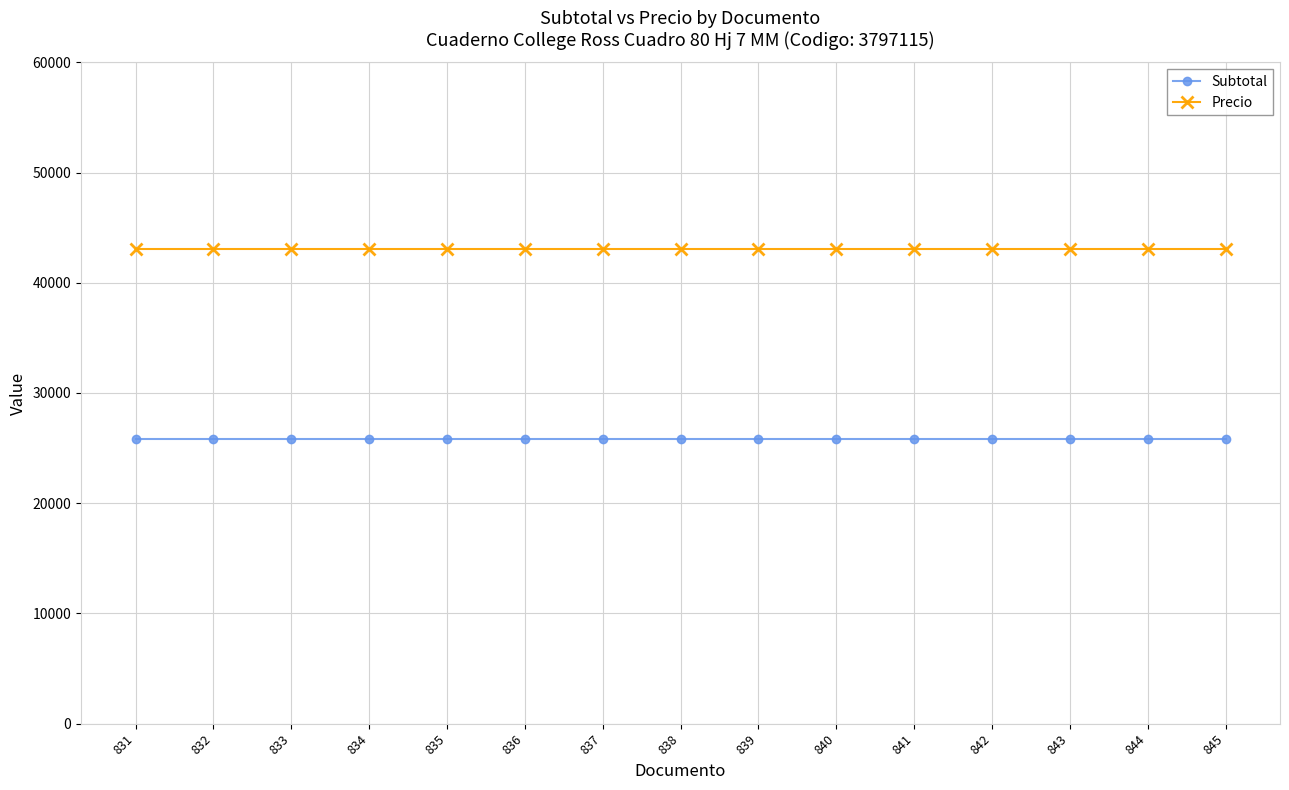

What are all the series names shown in the legend?

Subtotal, Precio